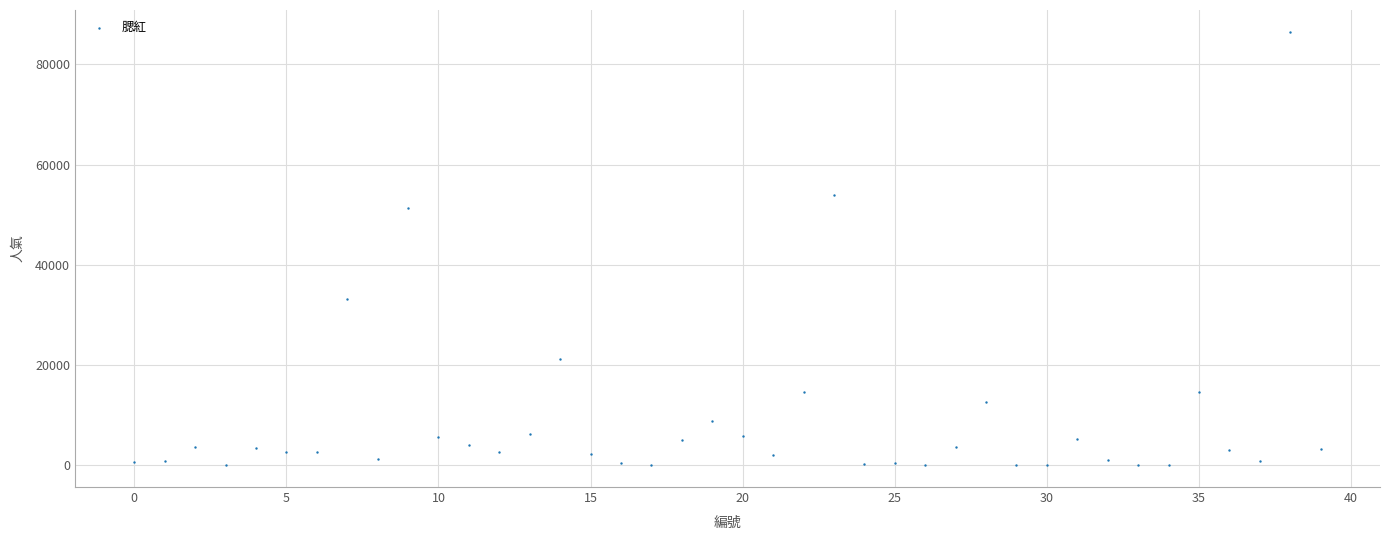

What is the range of Y values (max minus min)?

86540